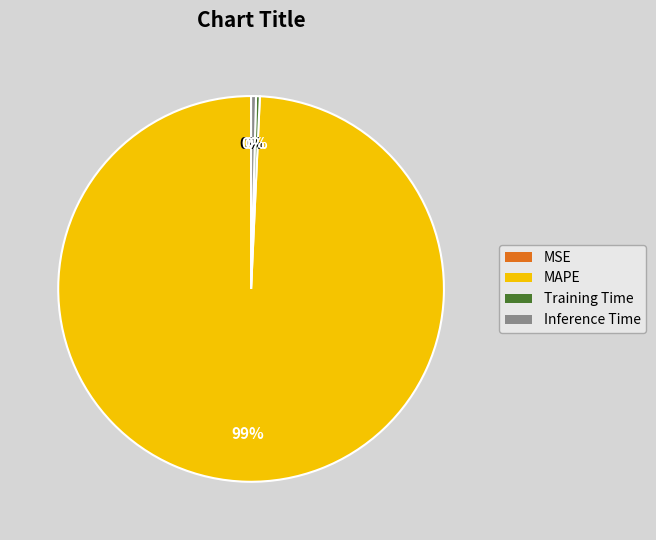

What is the largest slice in the pie chart?

MAPE